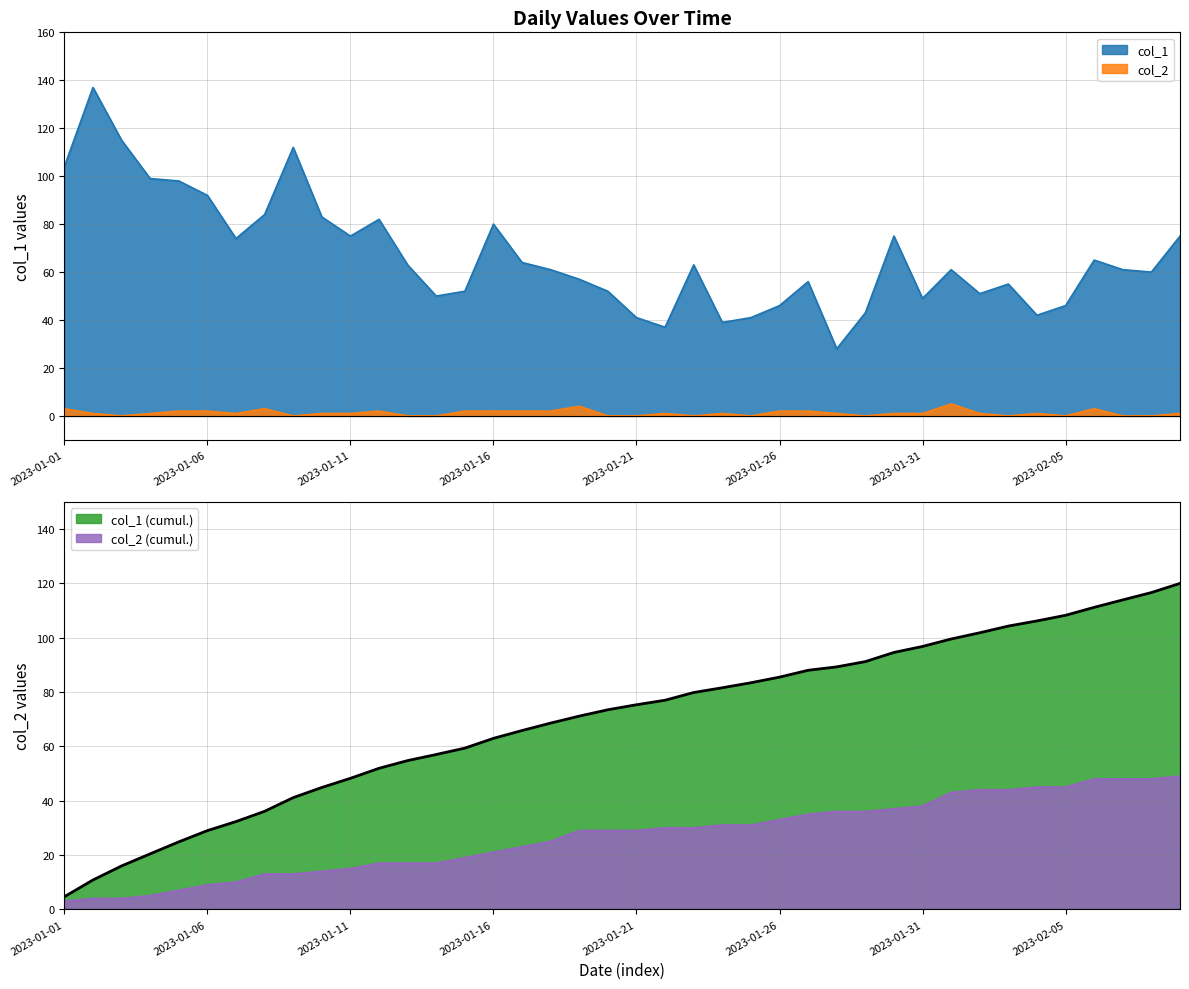

True or false: col_2 and col_1 cross at least once.

False